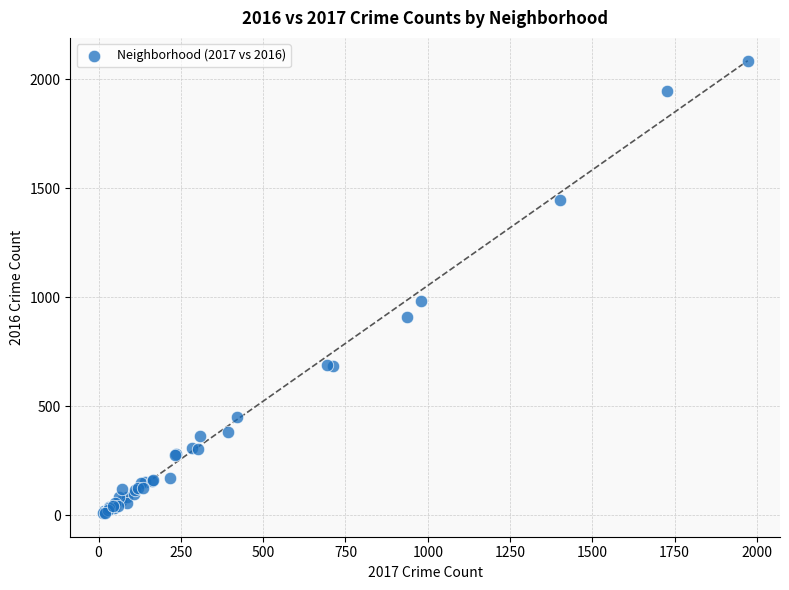

What Y value in the scatter plot is closest to 1048?

983